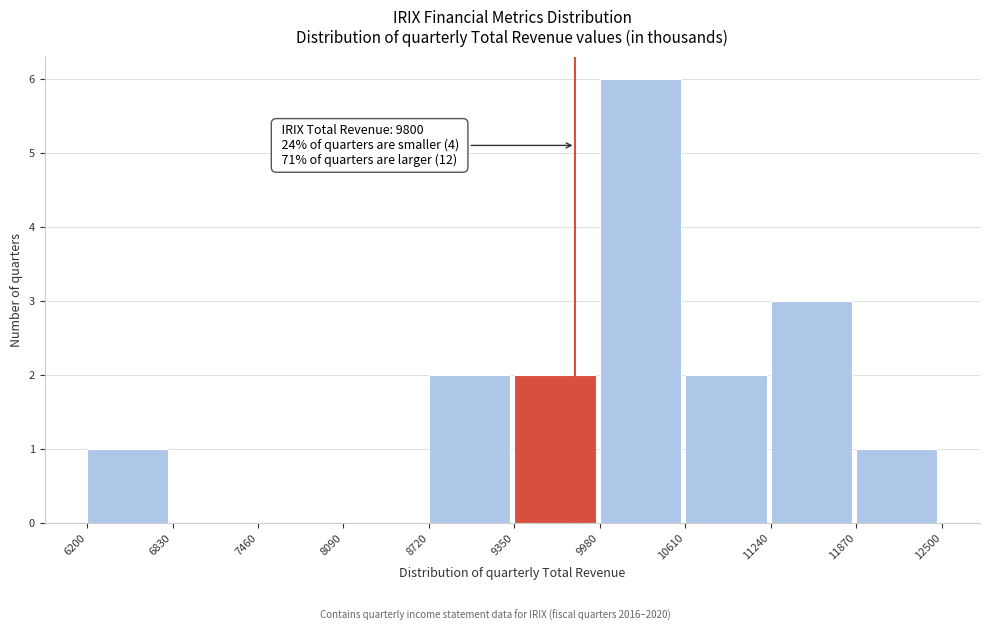

Which range on the x-axis has the tallest bar?

9980 to 10610